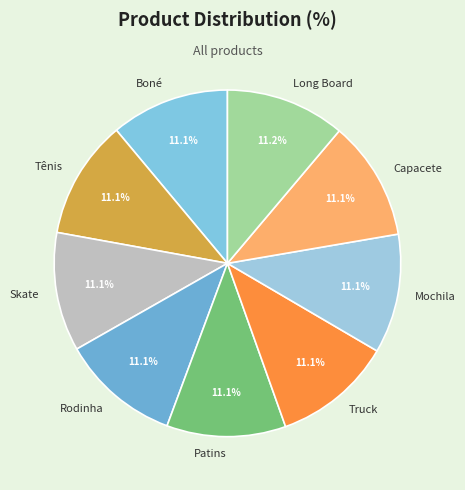

Does Mochila represent more than half of the total?

No